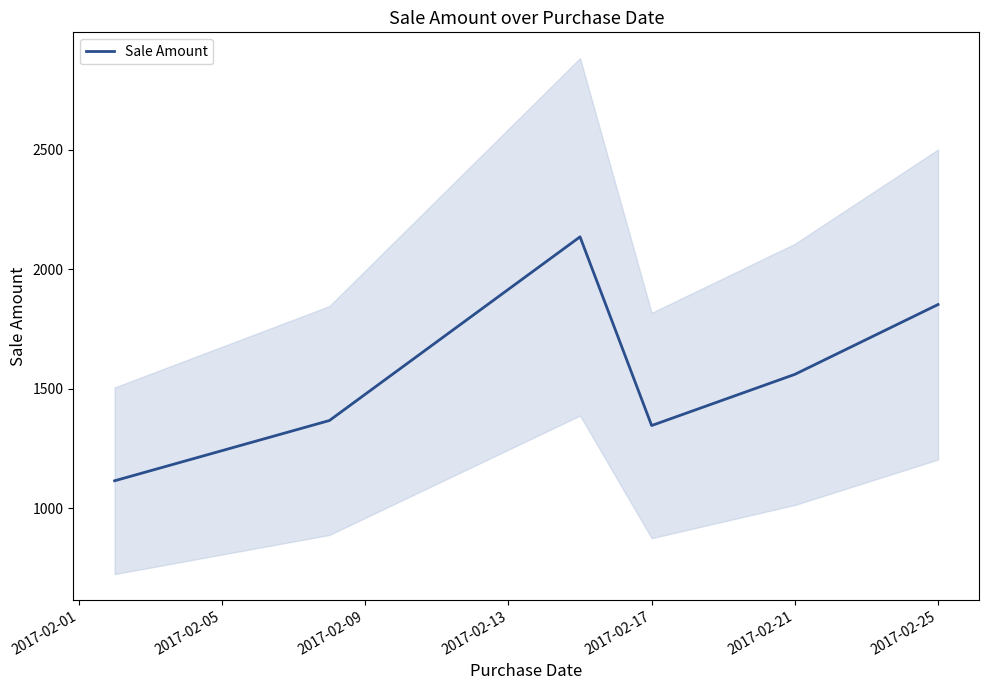

What is the maximum value for Sale Amount?

2135